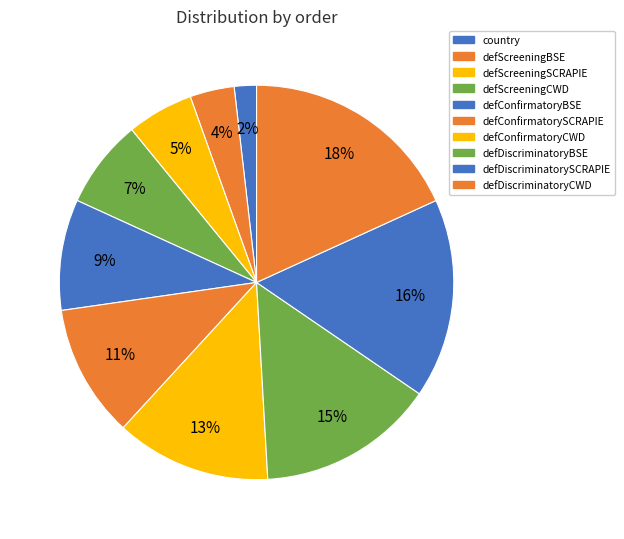

Is it true that defConfirmatoryCWD is 13% of the pie?

True